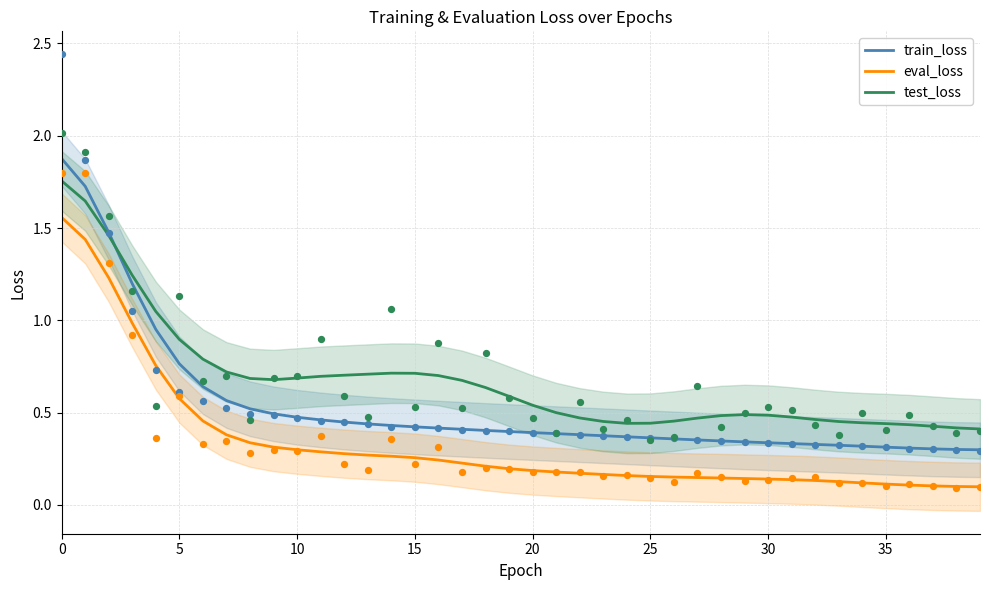

Which series contains the highest Y value?

train_loss